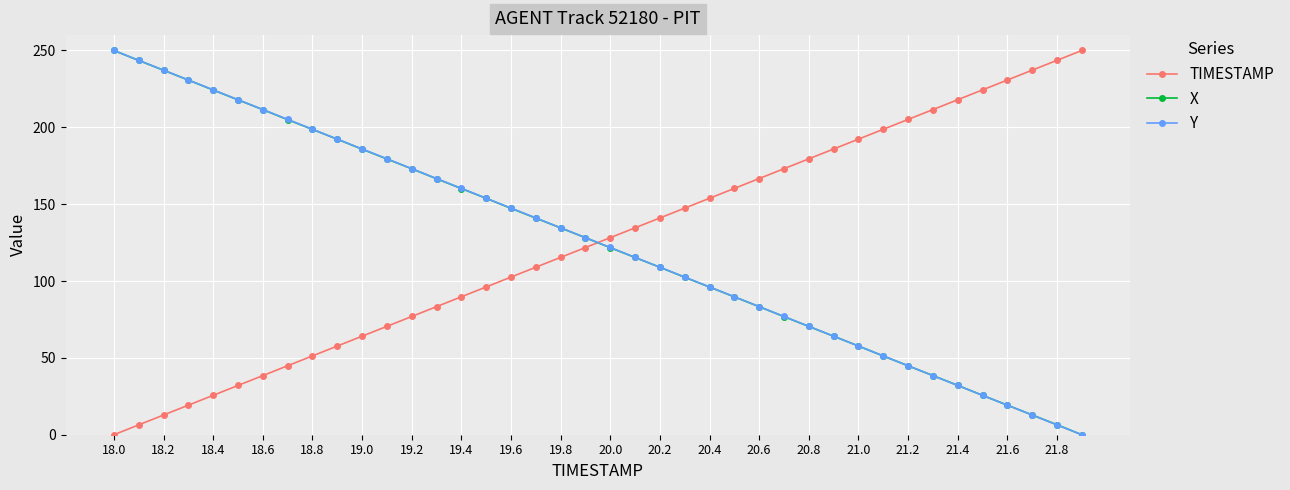

True or false: Y and TIMESTAMP intersect in this chart.

True